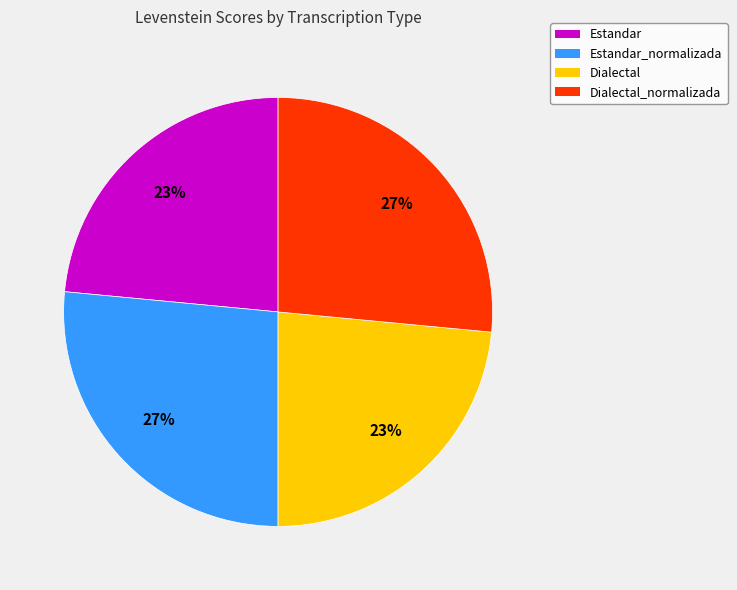

True or false: Dialectal accounts for 18% of the total.

False